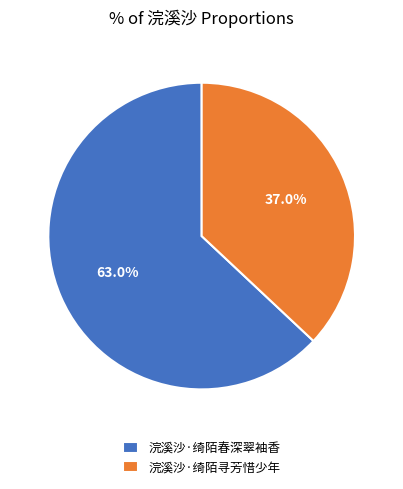

To the nearest percent, what portion does 浣溪沙·绮陌春深翠袖香 represent?

63%